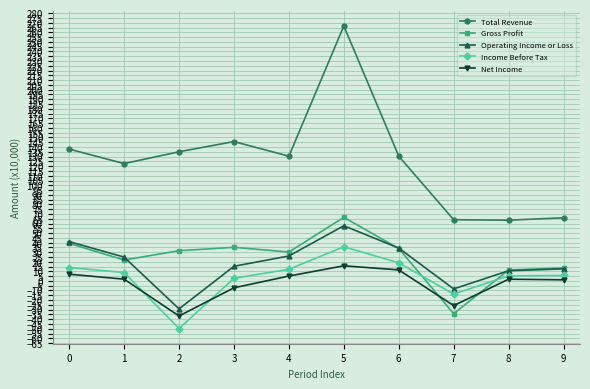

True or false: Operating Income or Loss has more than 2 points higher than both neighbors.

False